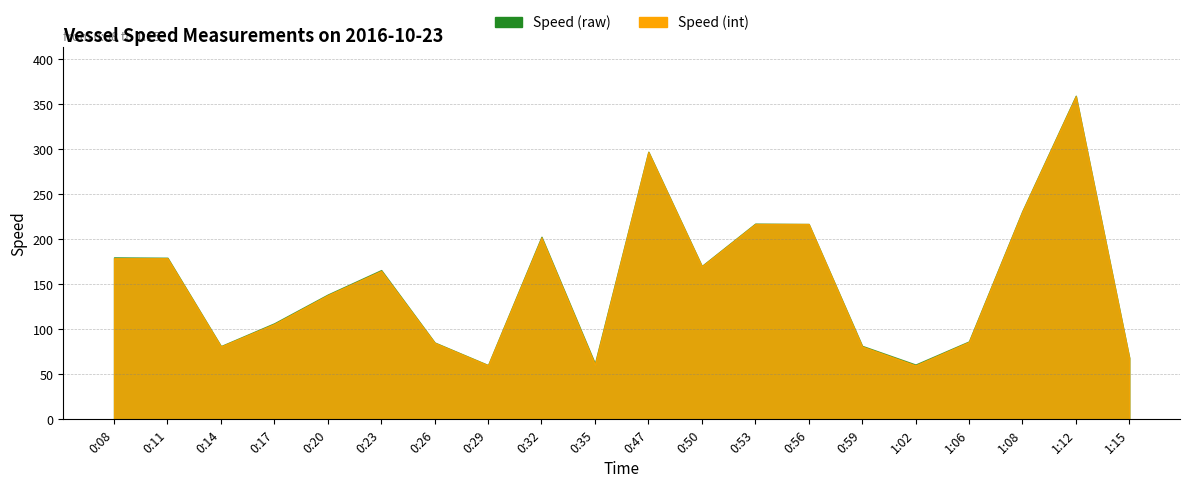

What is the difference between the Speed (int) values at 0:35 and 0:23?

104.0